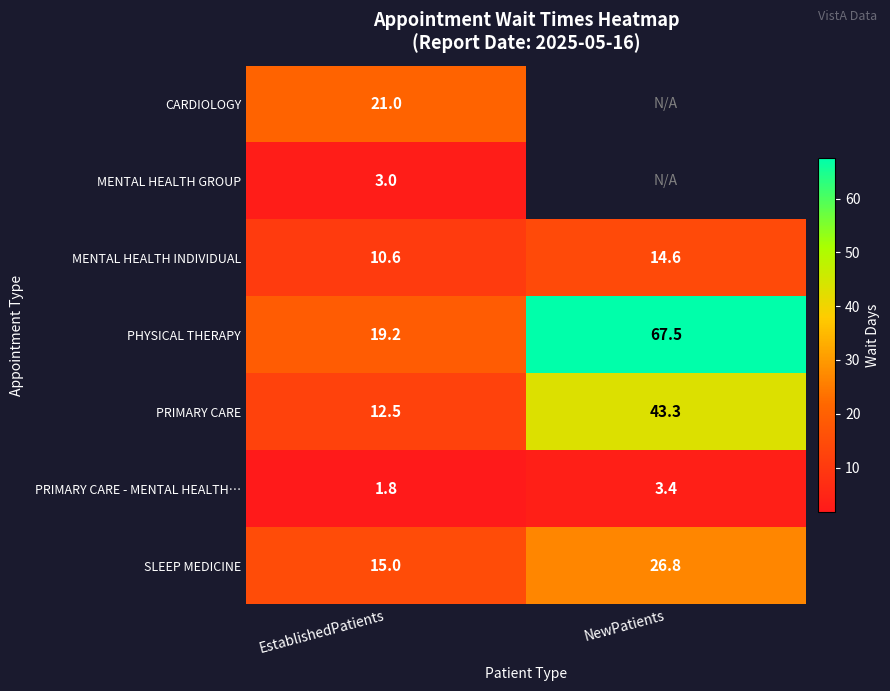

At how many categories does at least one series exceed 58?

1